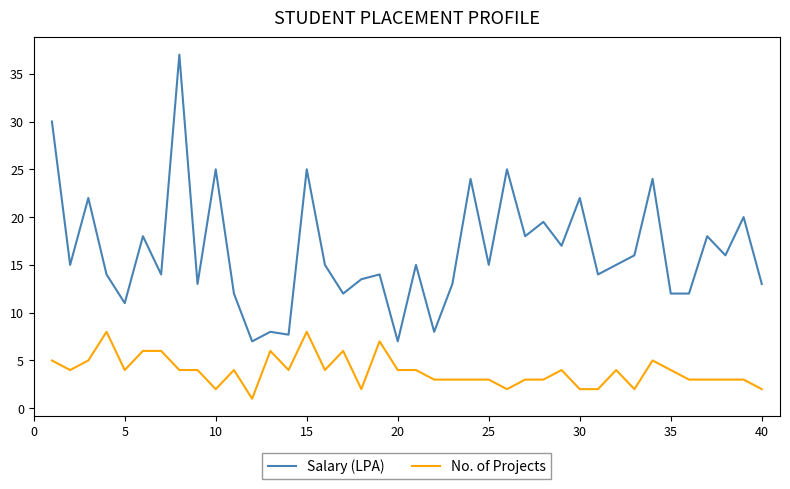

Does the chart have visible grid lines?

No